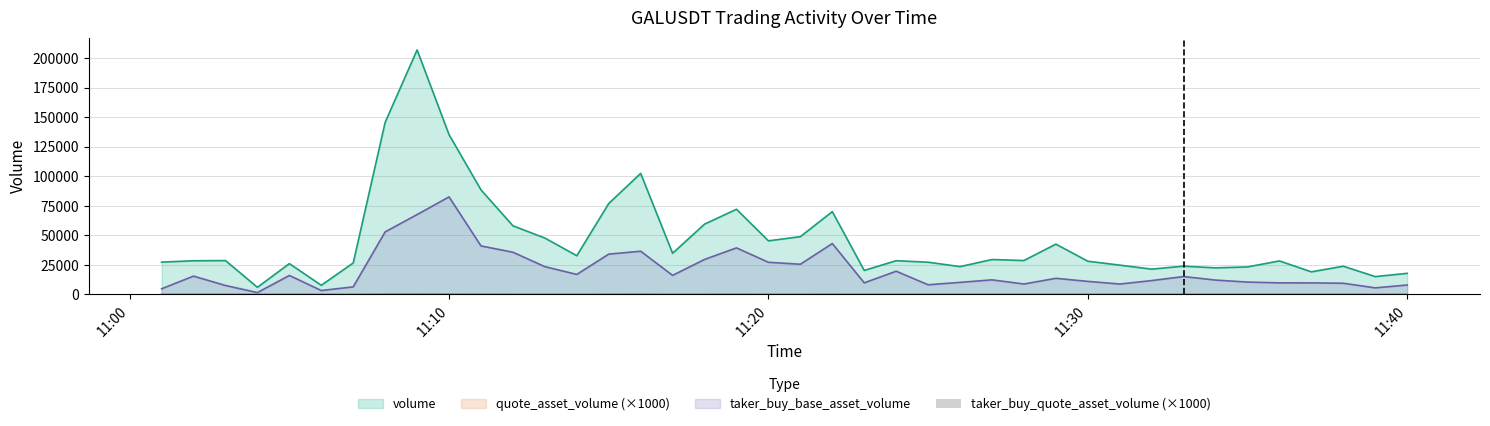

True or false: taker_buy_base_asset_volume and volume cross at least once.

False